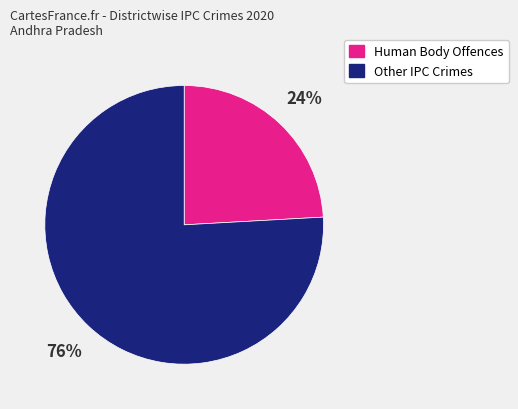

Is there any slice that represents more than half of the pie?

Yes